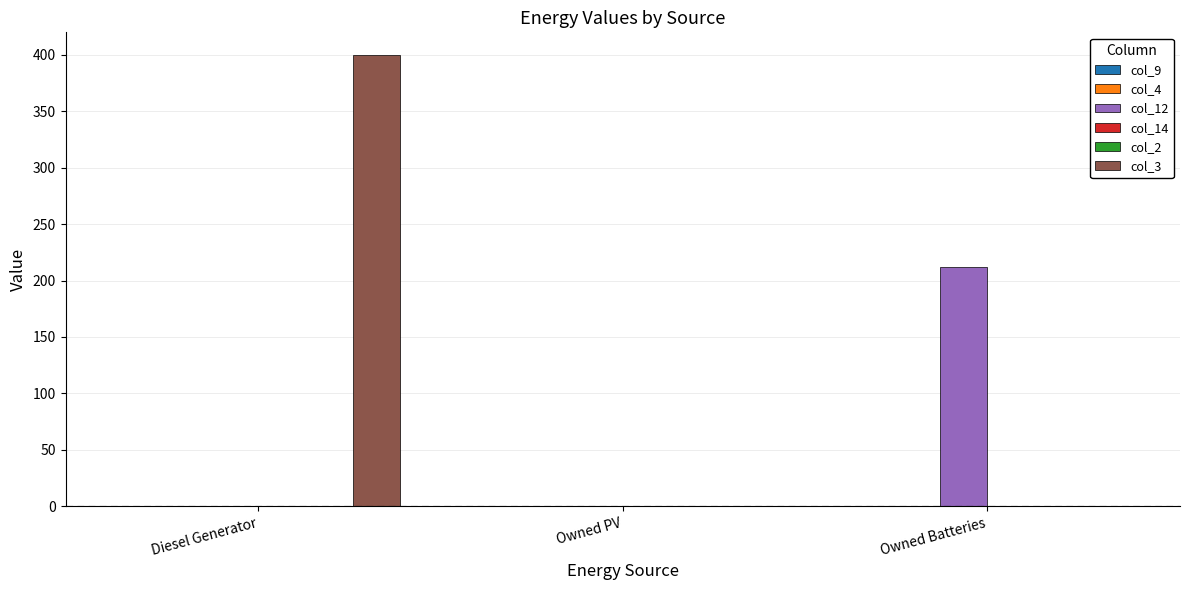

List the series in order of their peak value, lowest first.

col_9, col_4, col_14, col_2, col_12, col_3